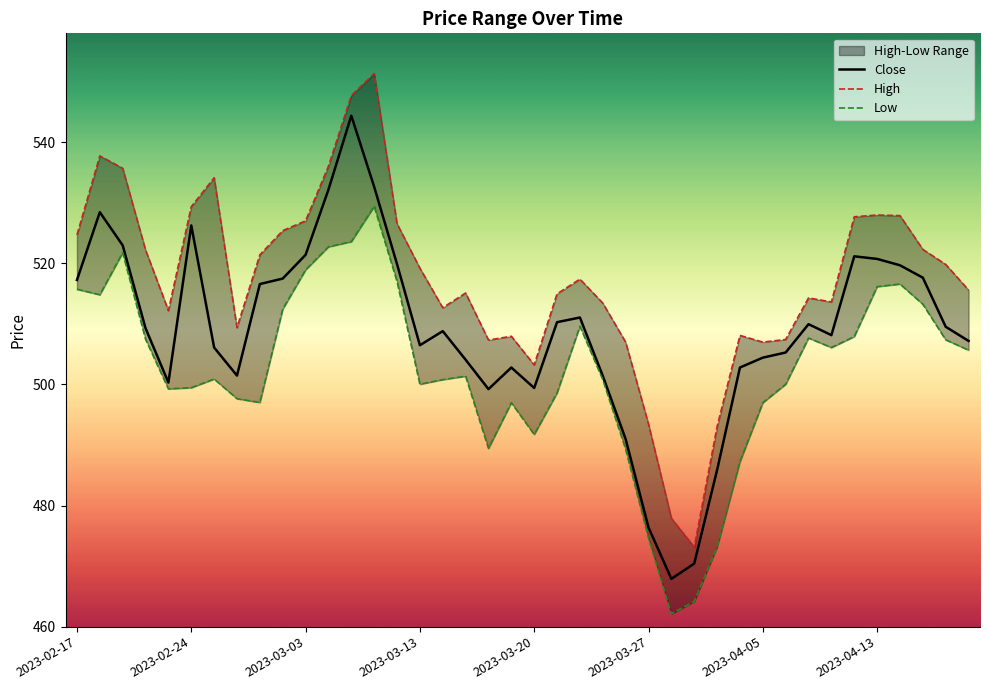

What is the minimum value for Close?

467.9